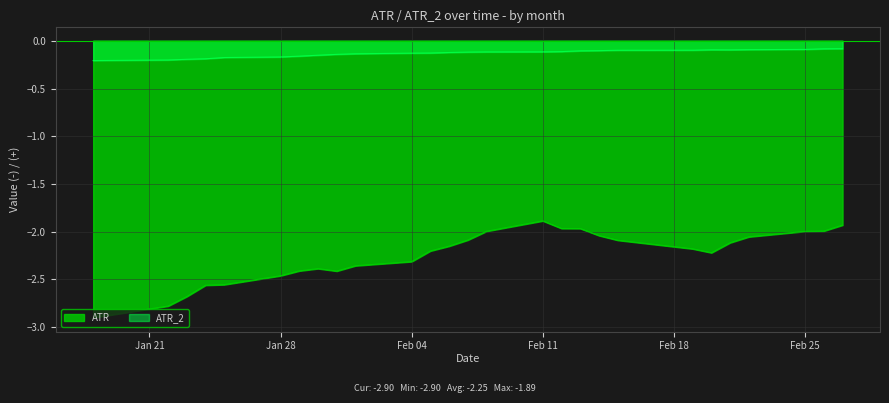

List the series in order of their peak value, lowest first.

ATR, ATR_2